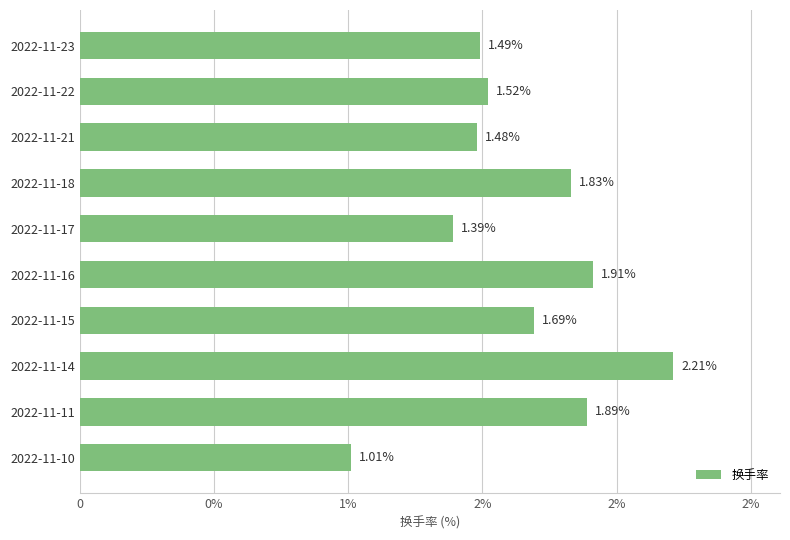

Are the bars horizontal?

Yes